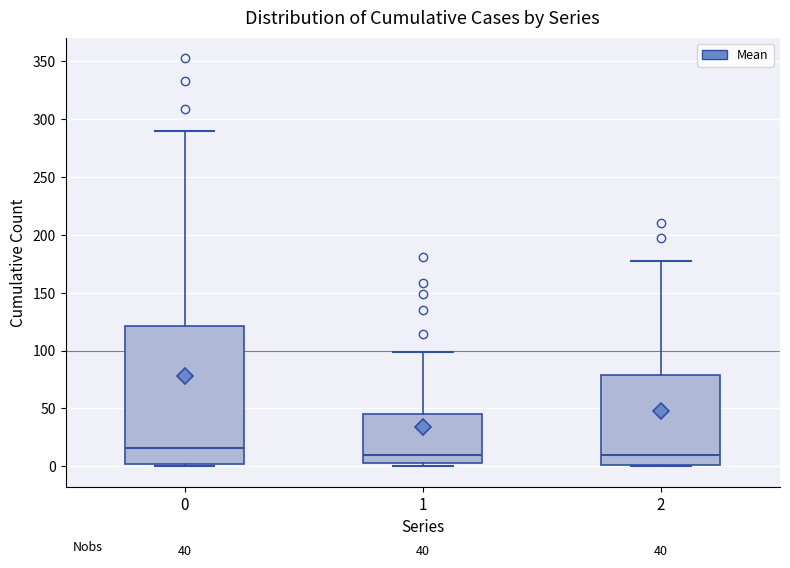

Which box's median line is the highest?

0